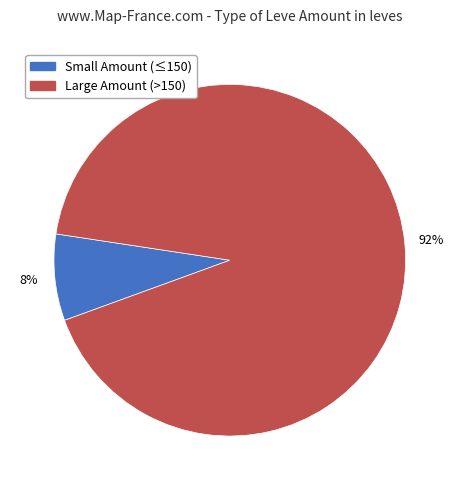

To the nearest percent, what is the difference between the largest and smallest slice percentages?

84%